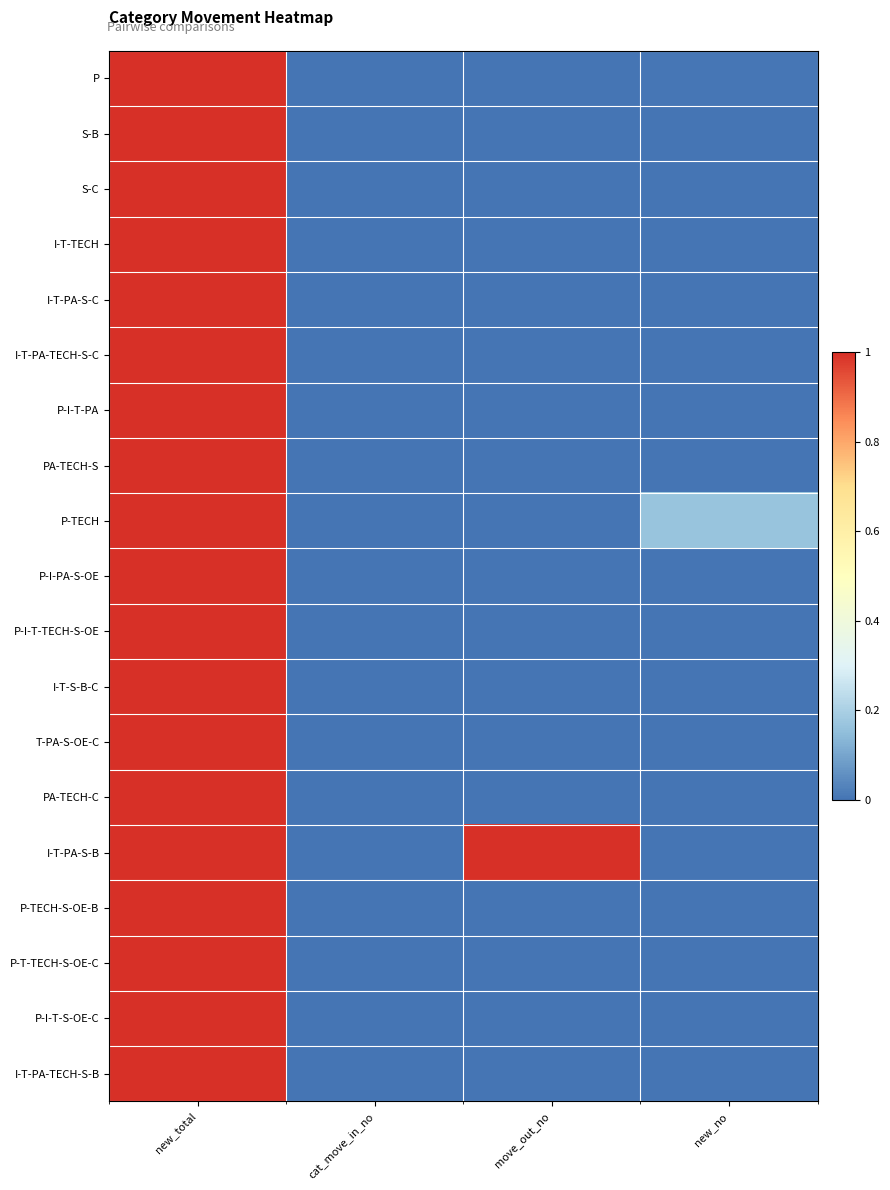

Which series has the largest total across all categories?

I-T-PA-S-B